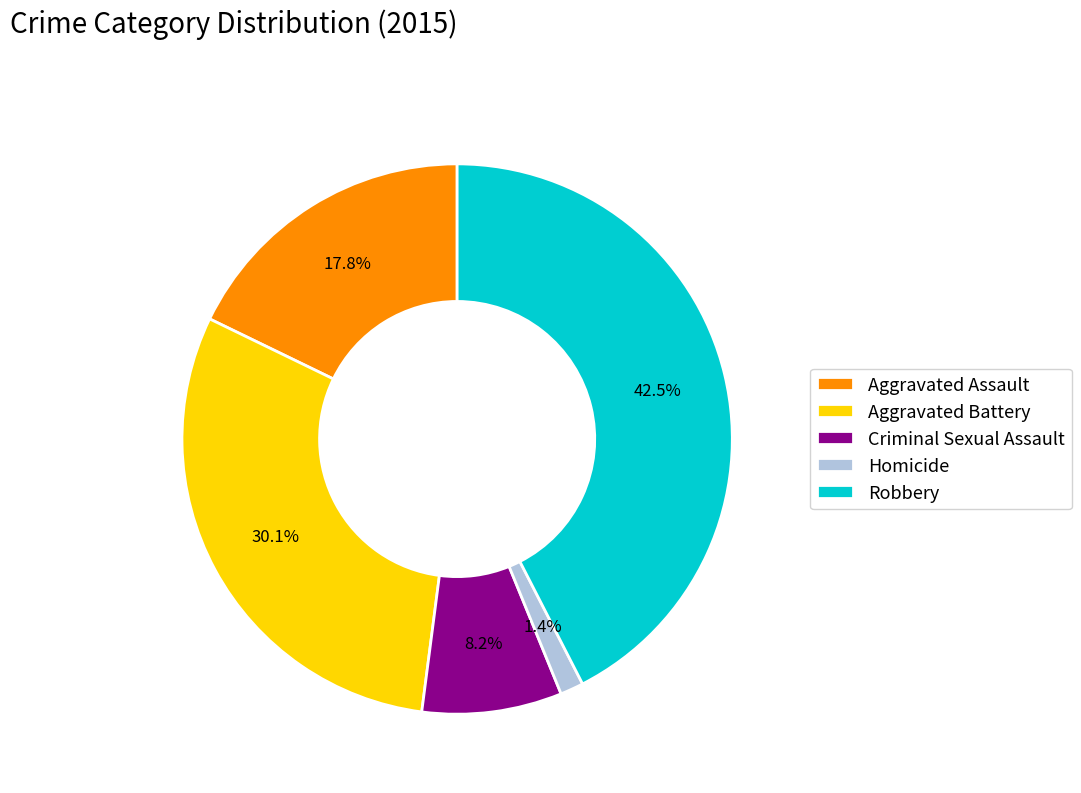

To the nearest percent, what percentage of the pie is Aggravated Assault?

18%